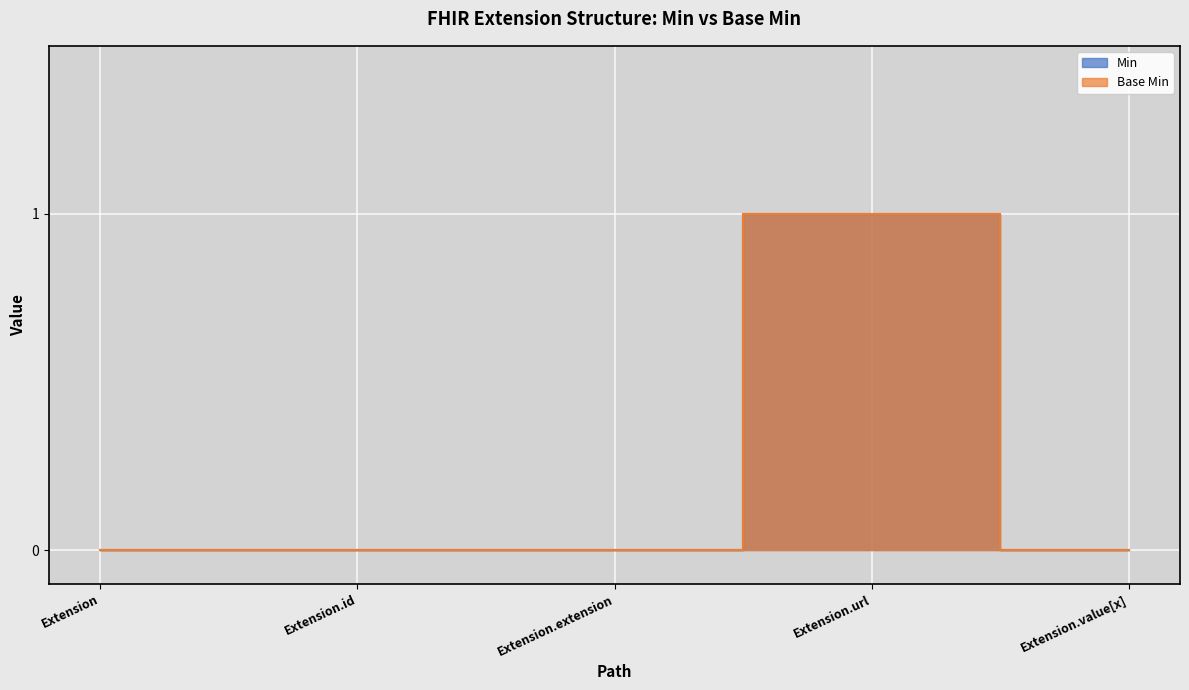

Reading left to right, transcribe all the data shown in this chart.

Base Min: Extension=0	Extension.id=0	Extension.extension=0	Extension.url=1	Extension.value[x]=0
Min: Extension=0	Extension.id=0	Extension.extension=0	Extension.url=1	Extension.value[x]=0